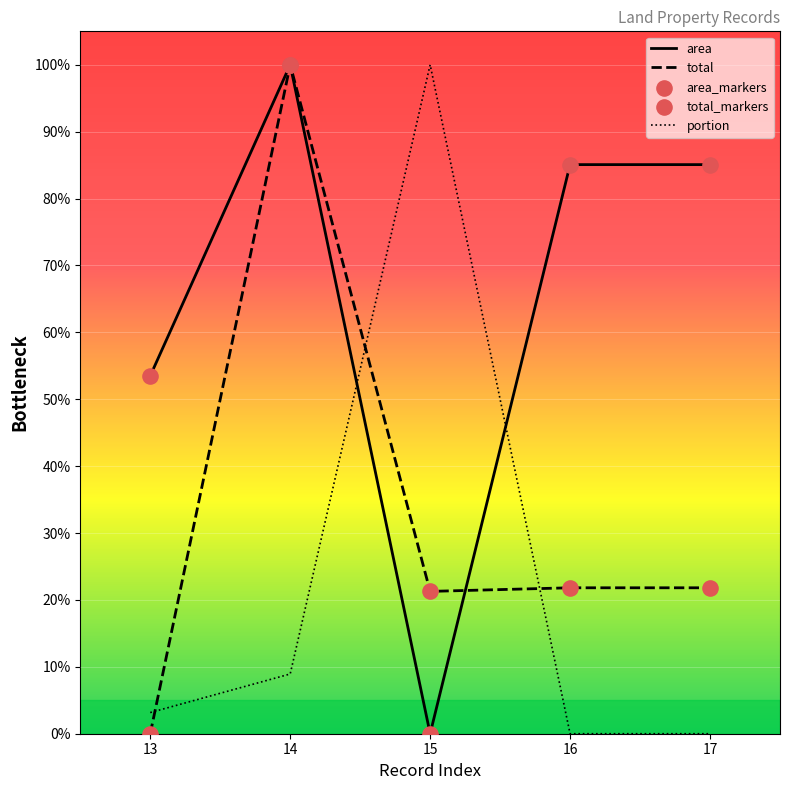

At which category is the sum across all series the highest?

14